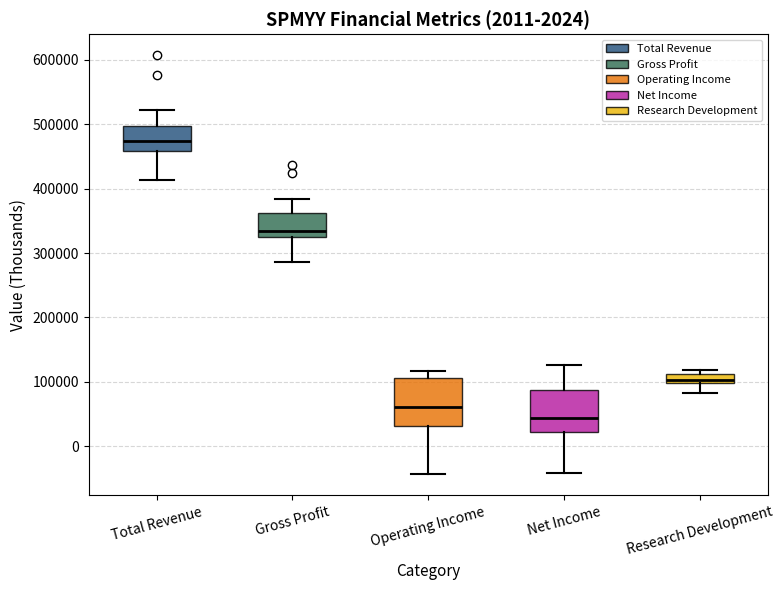

Which box has the lowest median line?

Net Income